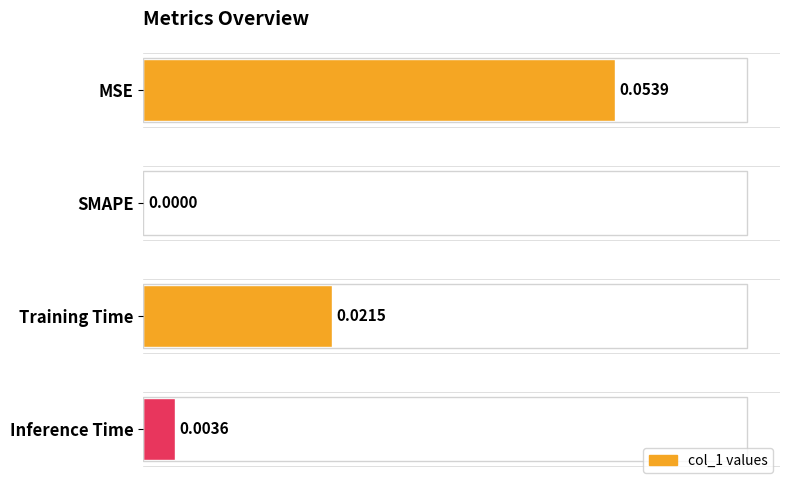

How many series are shown in this chart?

1